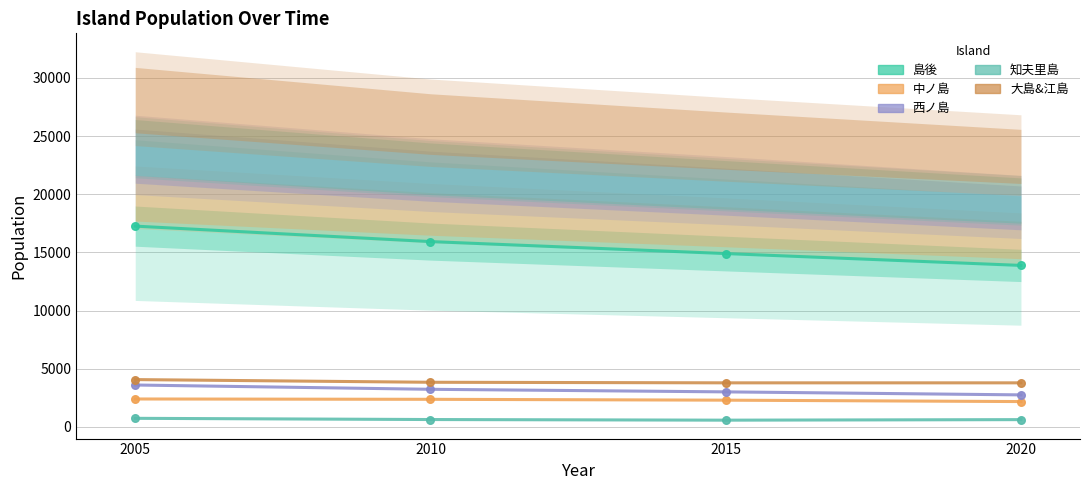

Which series reaches the maximum Y coordinate?

島後